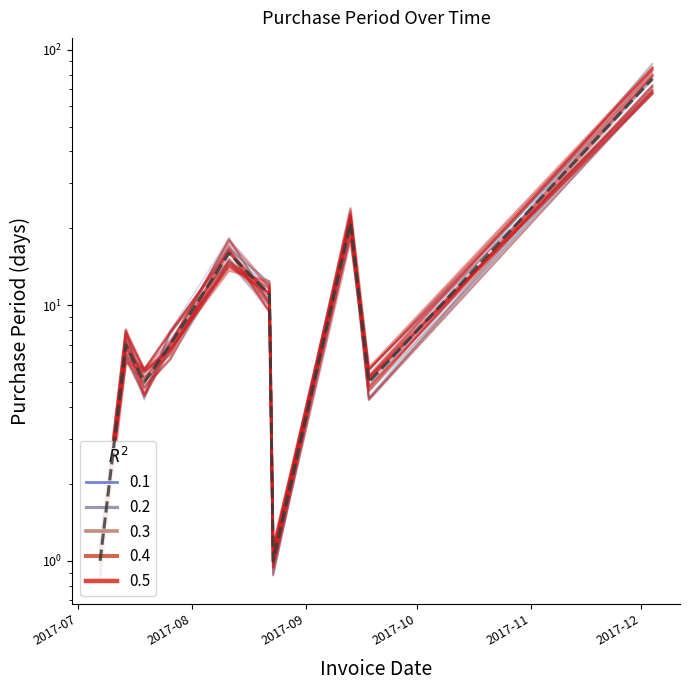

Is this an area chart (filled region under the line)?

No